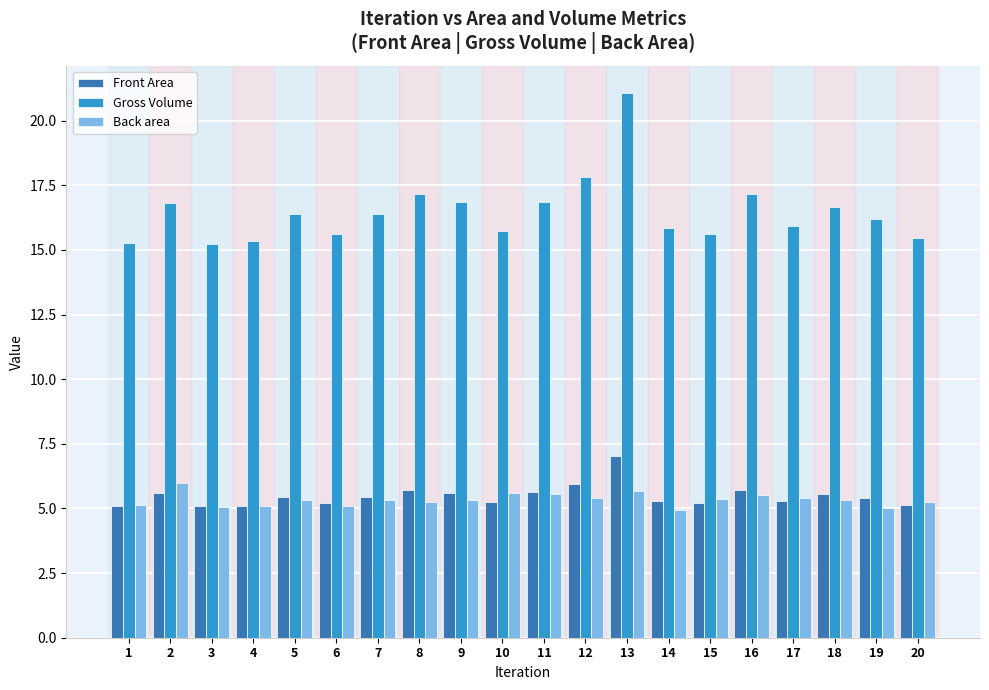

True or false: Gross Volume has a value of 8.4 at 5.

False